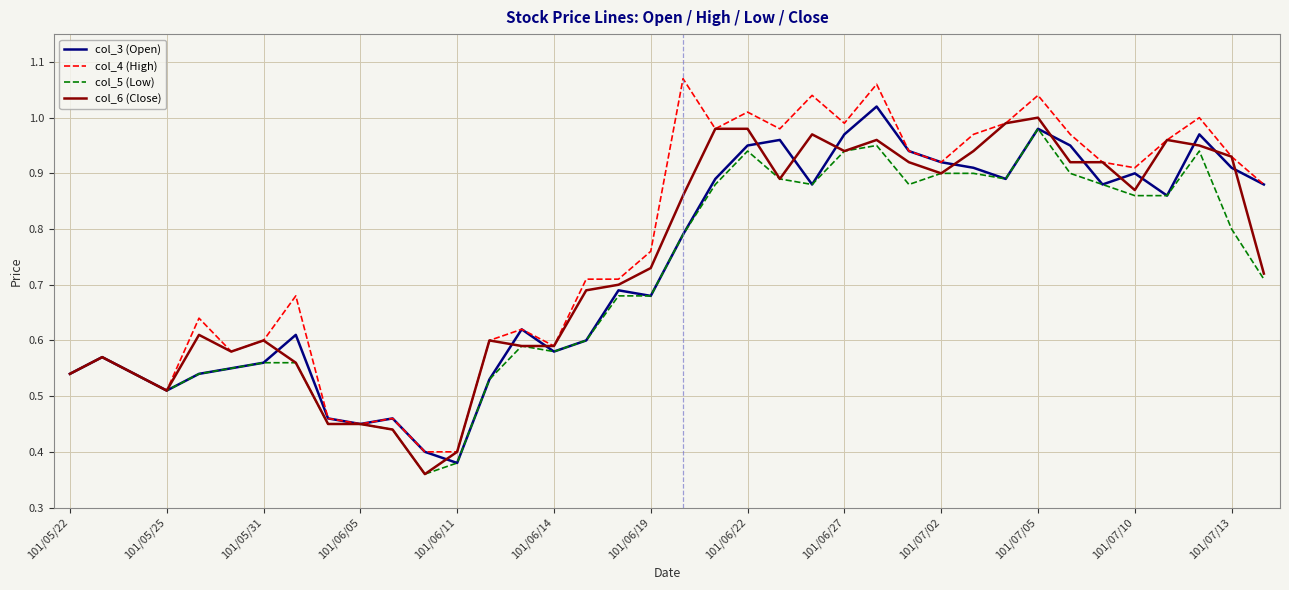

Which series has the widest spread of values?

col_4 (High)